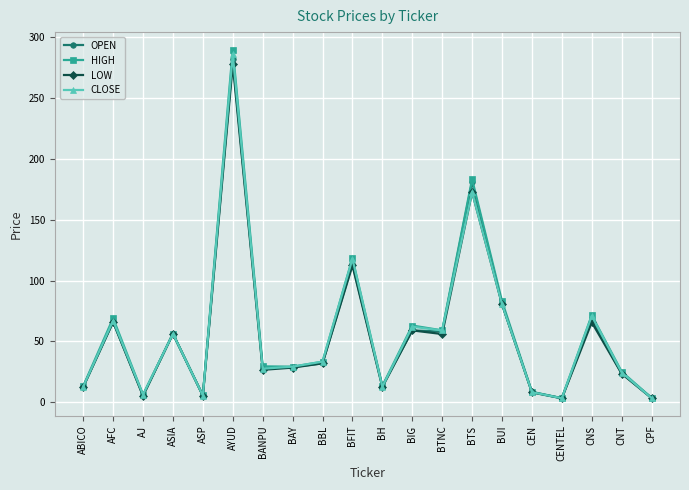

What is the label of the 18th point from the right?

AJ